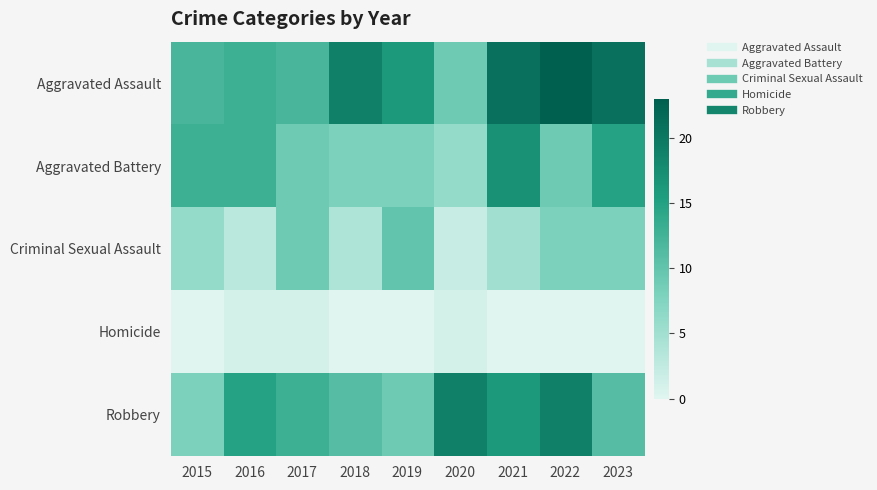

Which series has the largest total across all categories?

Aggravated Assault